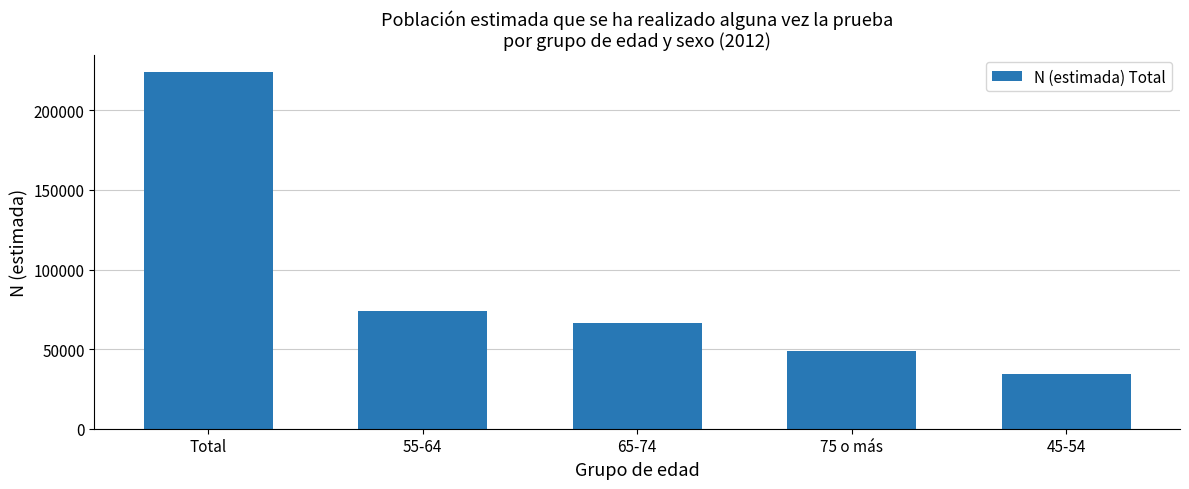

Which category has the highest value across all series?

Total